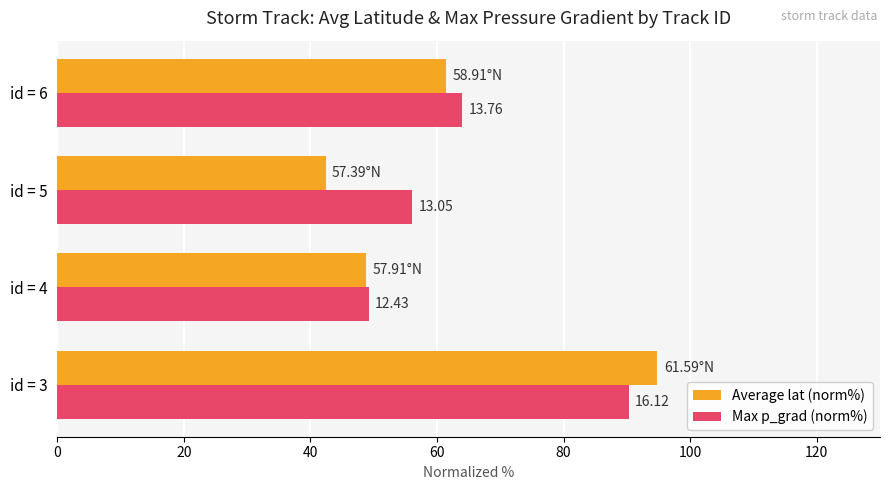

Reading right to left, list all the values displayed in this chart.

Average lat (norm%): 61.4	42.4	48.9	94.8
Max p_grad (norm%): 63.9	56.1	49.2	90.3